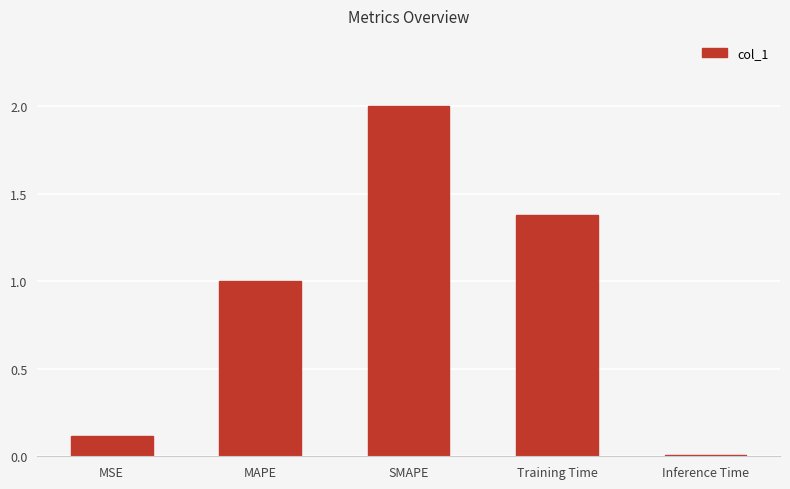

What is the approximate value at SMAPE?

2.0